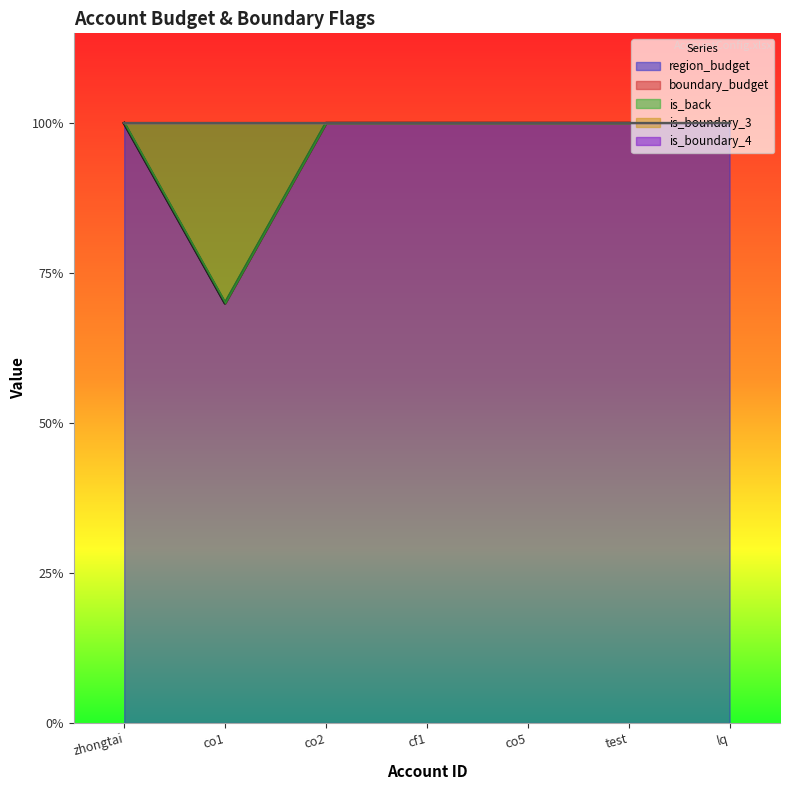

True or false: region_budget has a value of 1.0 at cf1.

True